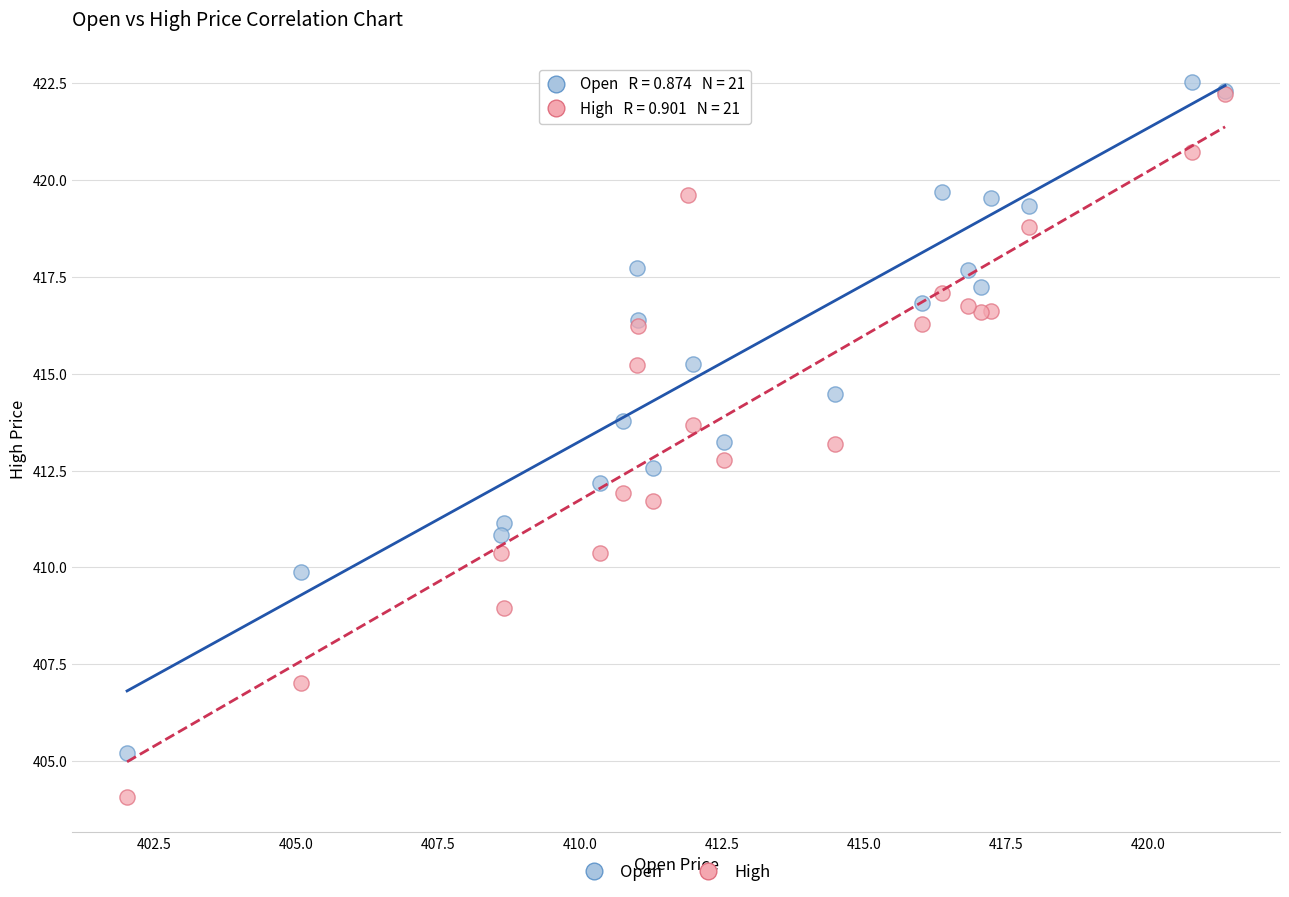

What are all the series names shown in the legend?

Open, High